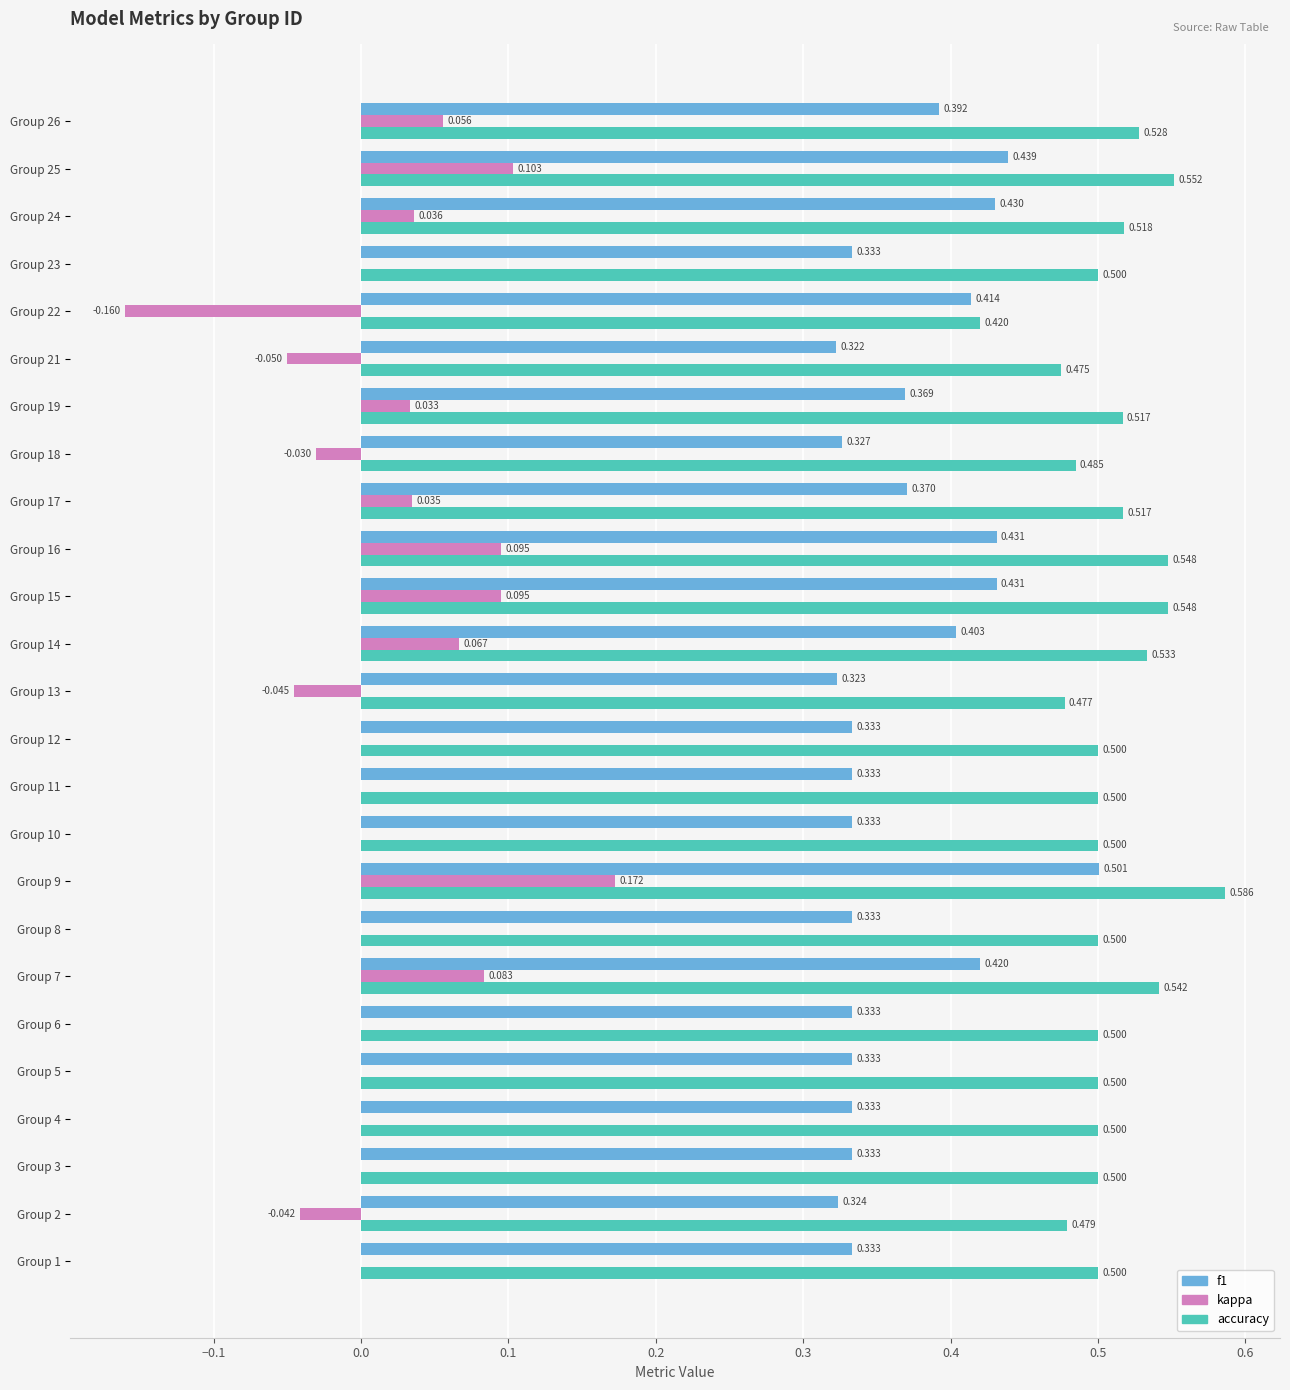

Which series has the largest total across all categories?

accuracy